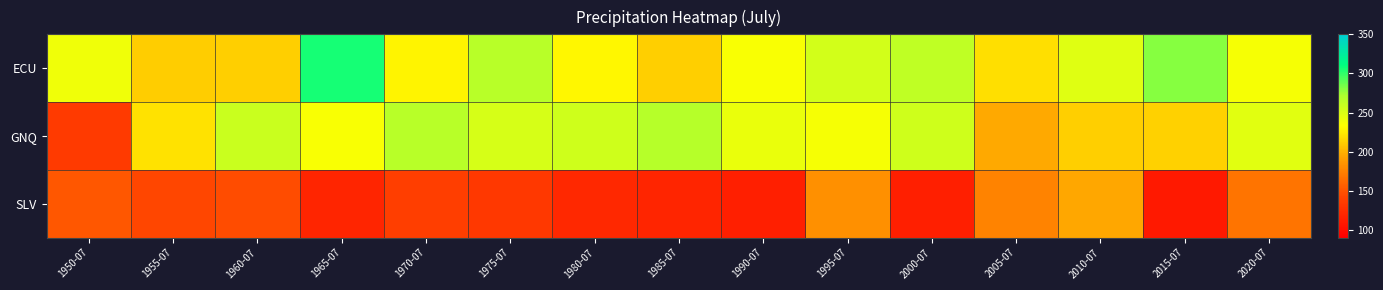

List the series in order of their peak value, highest first.

ECU, GNQ, SLV